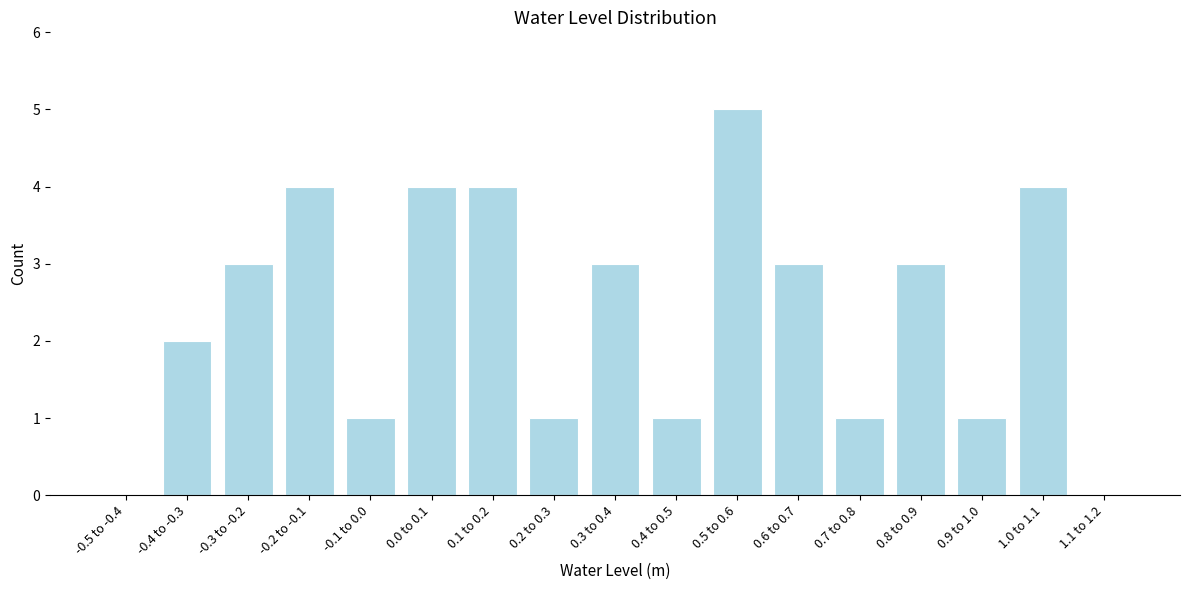

Reading left to right, list all the values displayed in this chart.

-0.5 to -0.4=0	-0.4 to -0.3=2	-0.3 to -0.2=3	-0.2 to -0.1=4	-0.1 to 0.0=1	0.0 to 0.1=4	0.1 to 0.2=4	0.2 to 0.3=1	0.3 to 0.4=3	0.4 to 0.5=1	0.5 to 0.6=5	0.6 to 0.7=3	0.7 to 0.8=1	0.8 to 0.9=3	0.9 to 1.0=1	1.0 to 1.1=4	1.1 to 1.2=0